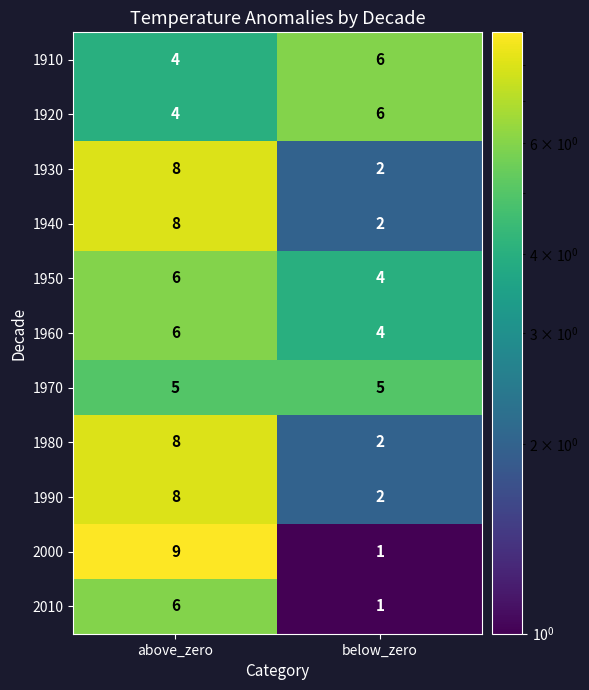

Reading left to right, list all the values displayed in this chart.

1910: above_zero=4	below_zero=6
1920: above_zero=4	below_zero=6
1930: above_zero=8	below_zero=2
1940: above_zero=8	below_zero=2
1950: above_zero=6	below_zero=4
1960: above_zero=6	below_zero=4
1970: above_zero=5	below_zero=5
1980: above_zero=8	below_zero=2
1990: above_zero=8	below_zero=2
2000: above_zero=9	below_zero=1
2010: above_zero=6	below_zero=1